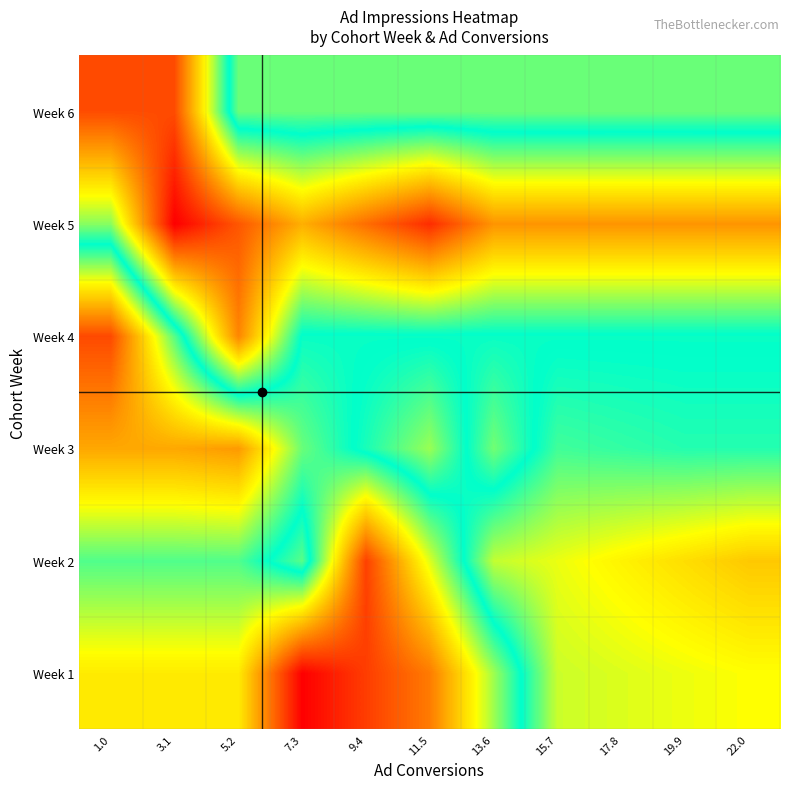

What is the difference between the highest and lowest values at 7.3?

21497.0